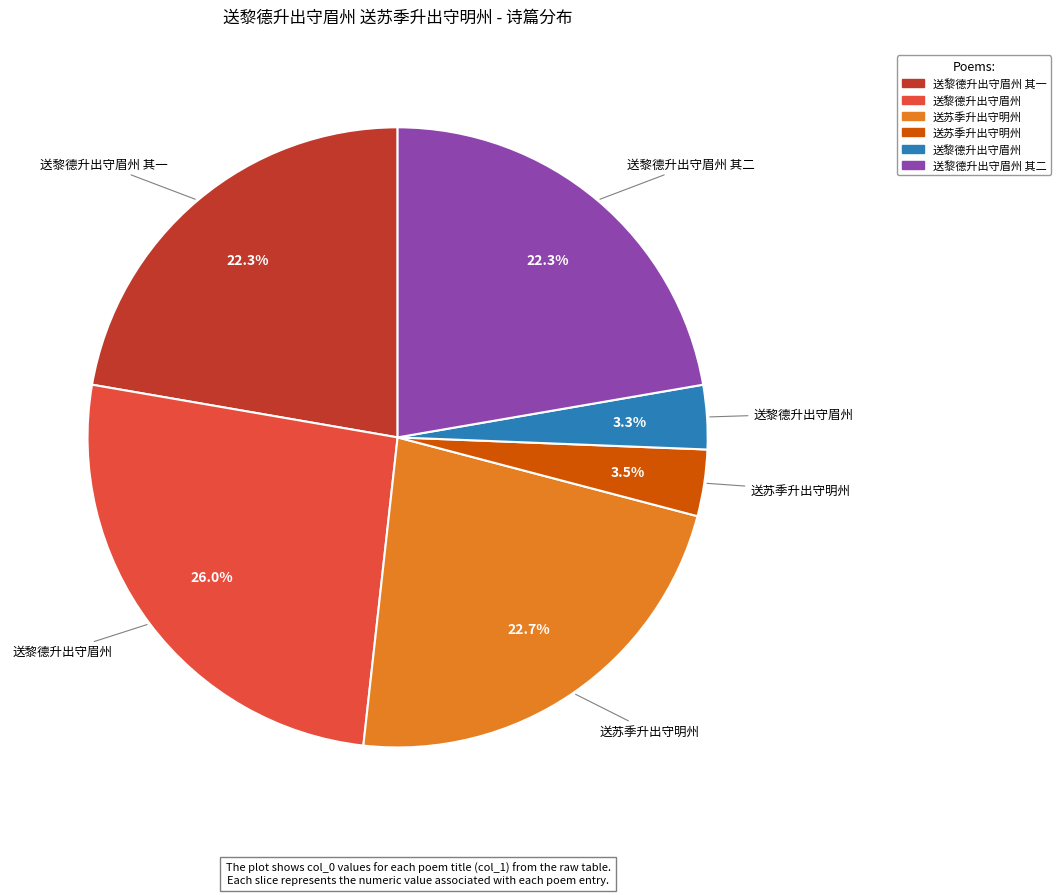

Does any single category account for the majority?

No